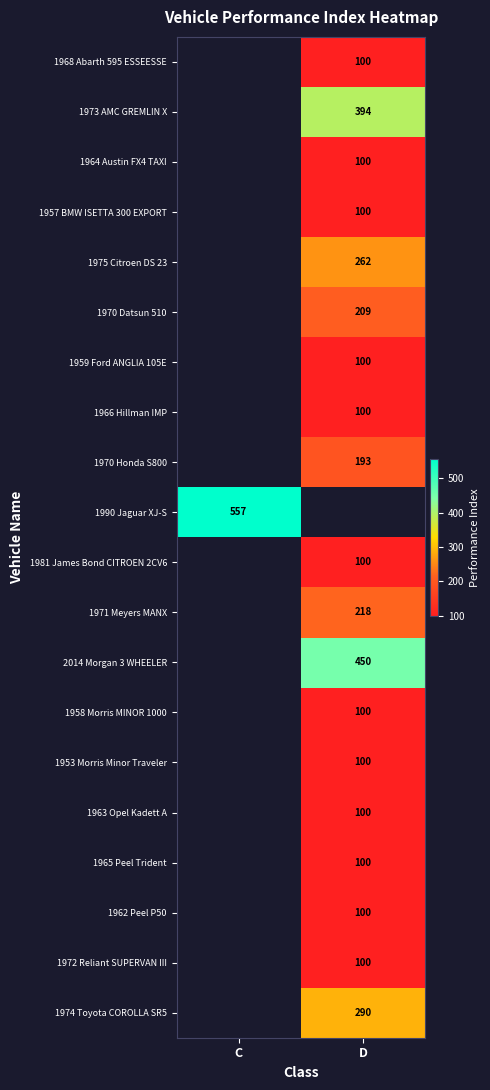

What is the approximate value of 1971 Meyers MANX at D?

218.0